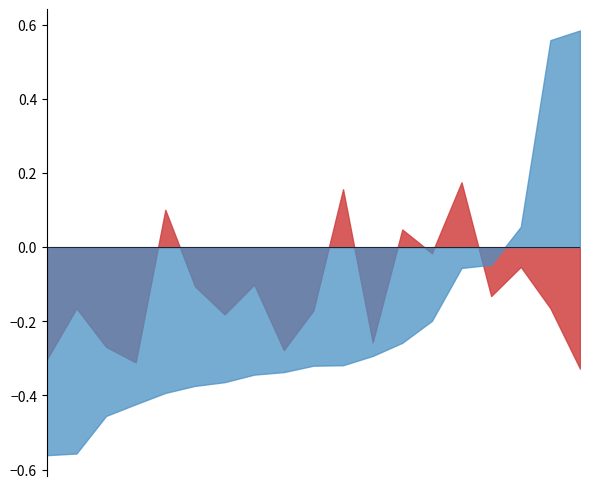

What is the label of the 18th point from the right?

JAPAN